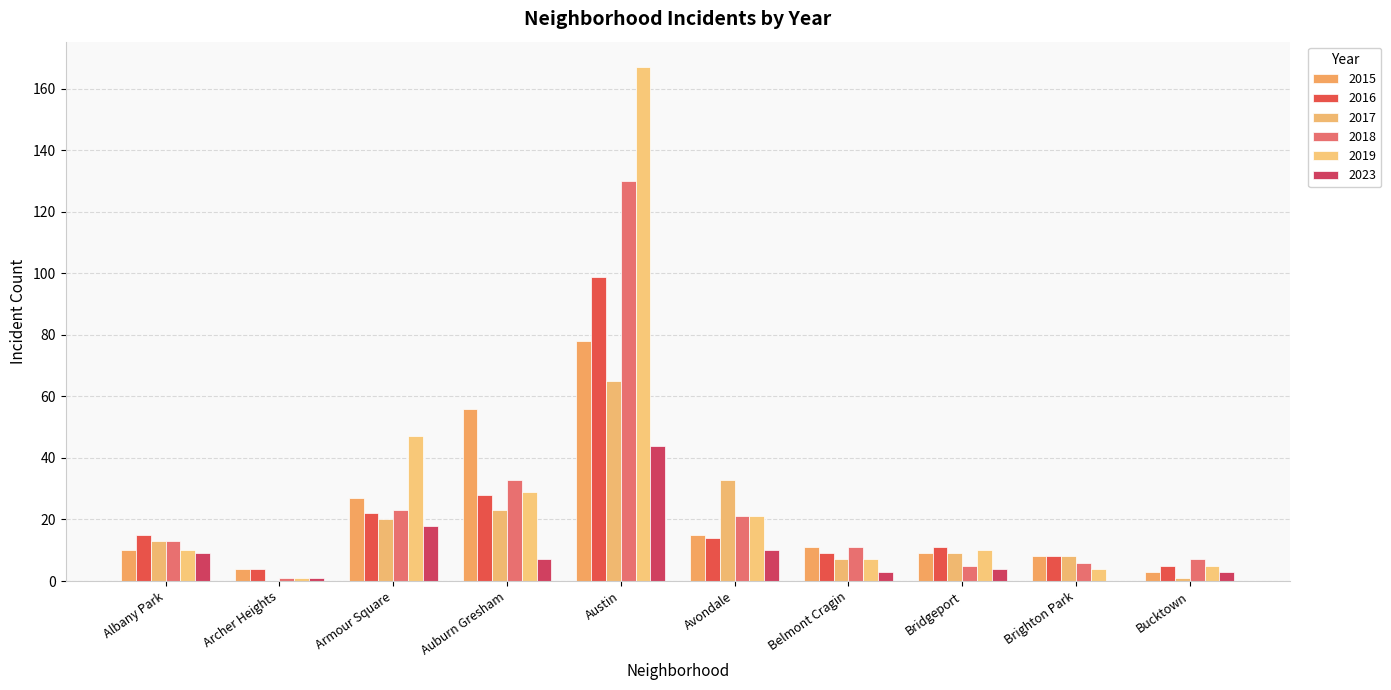

What is the value of the 2015 bar at the 7th from the left?

11